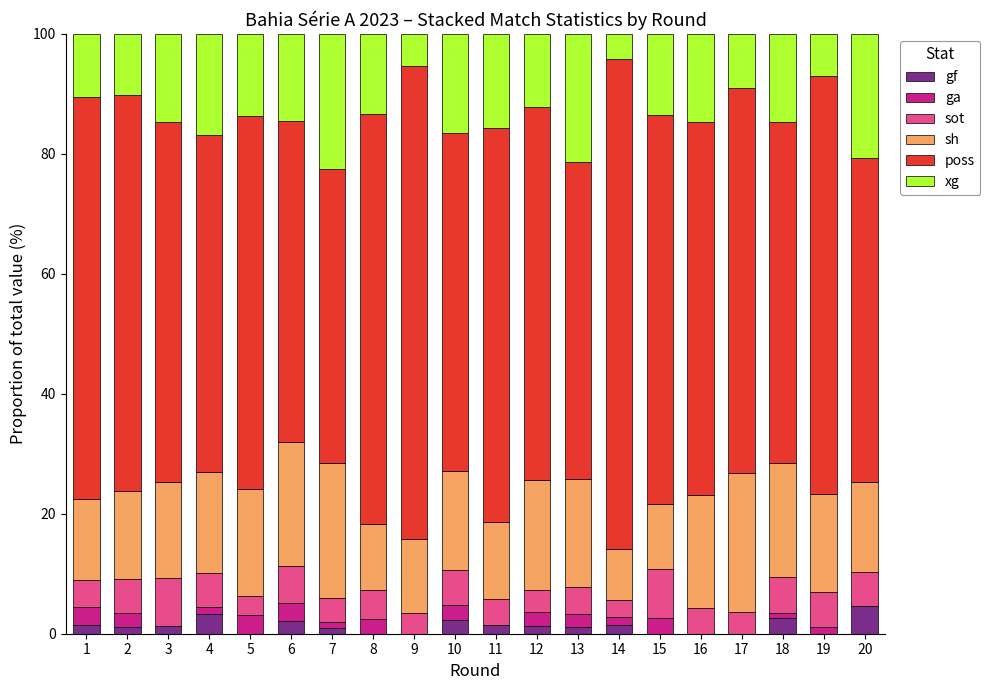

The value of gf at 15 is -3.2. True or false?

False